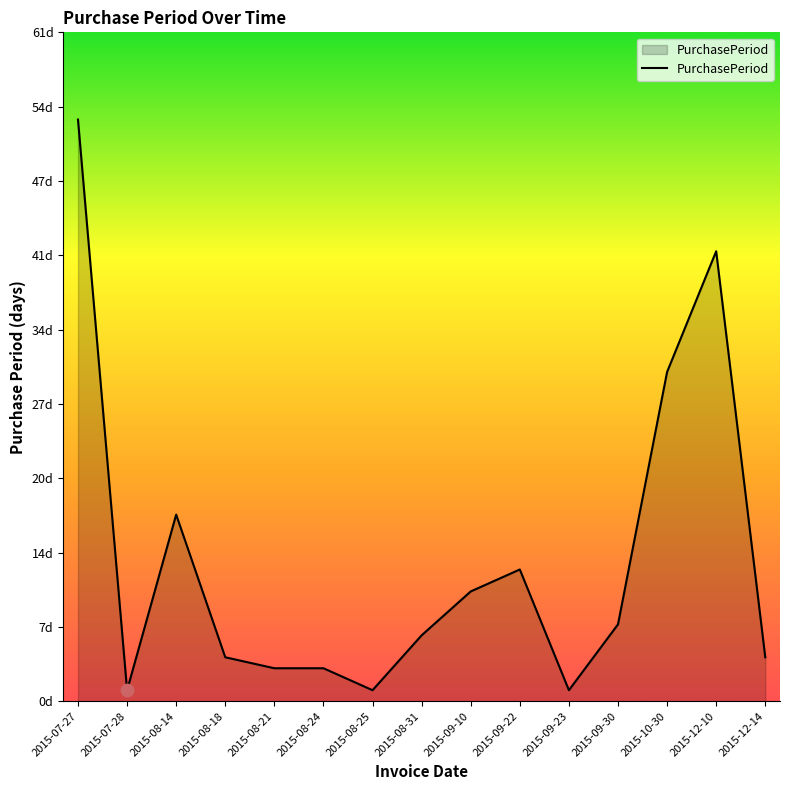

What is the change in value from 2015-07-28 to 2015-08-21?

+2